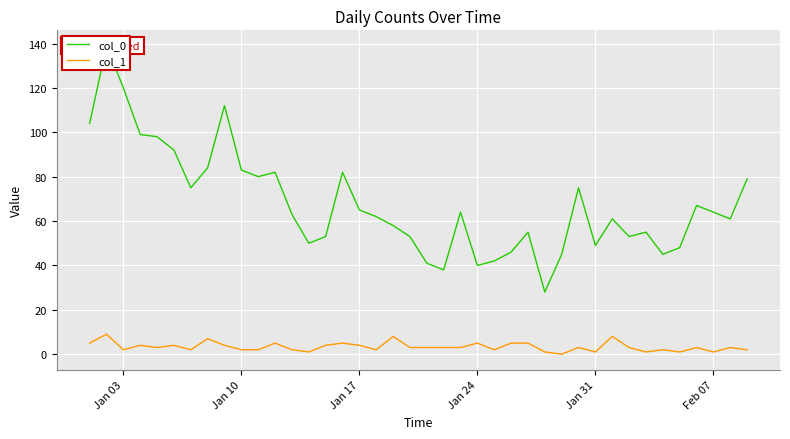

How many data points in col_1 are less than 3?

16